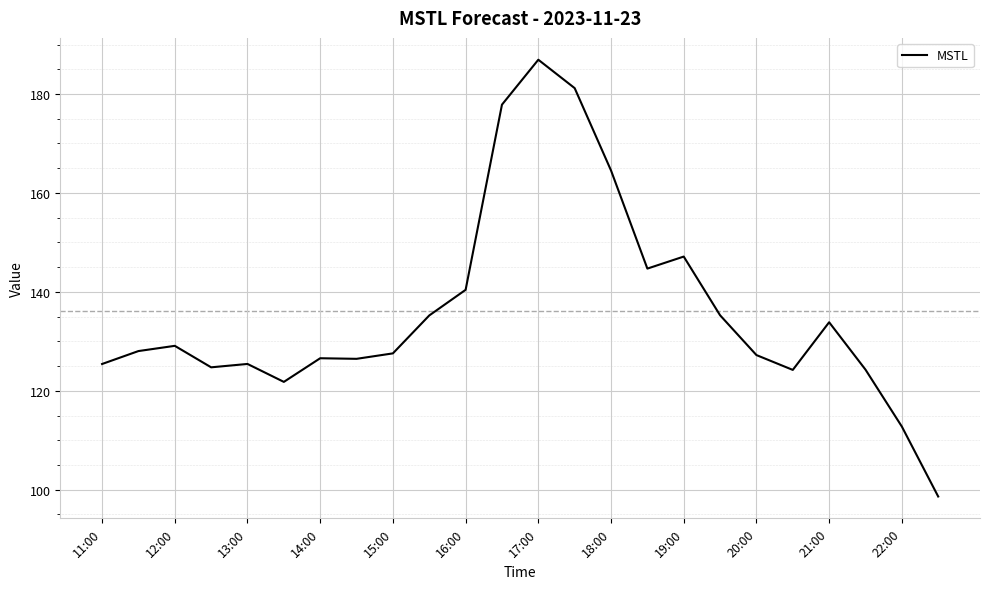

What is the greatest value displayed?

186.9